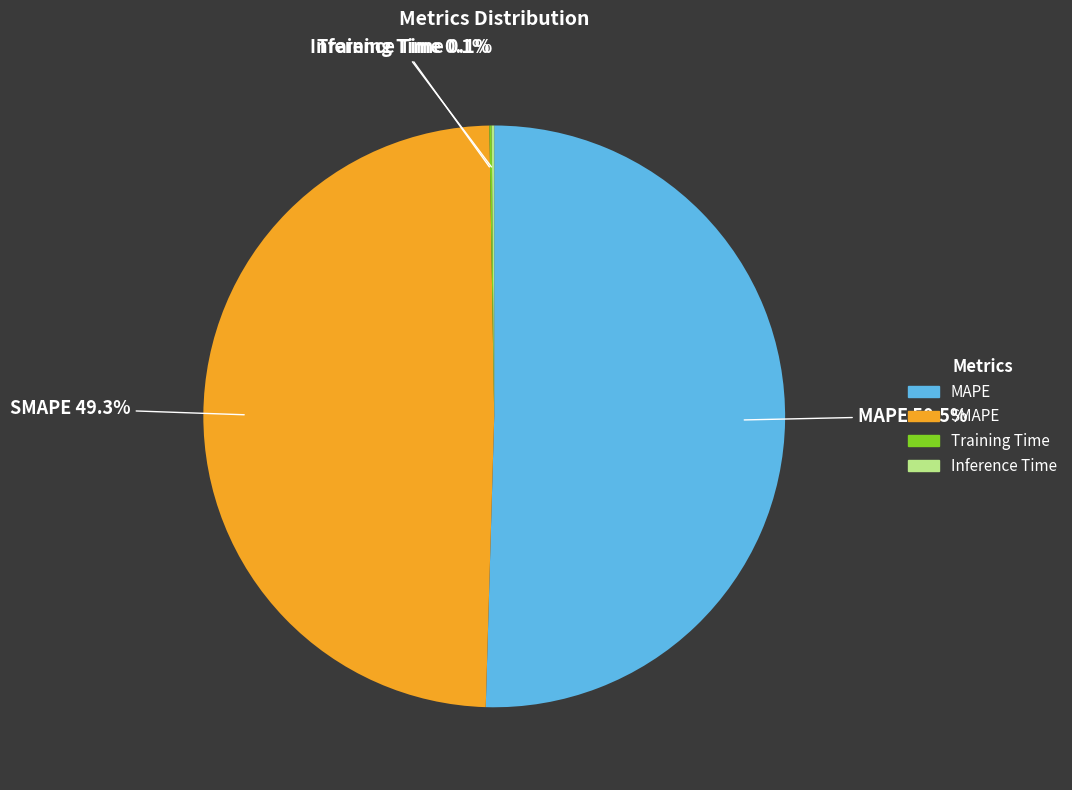

What is the largest slice in the pie chart?

MAPE